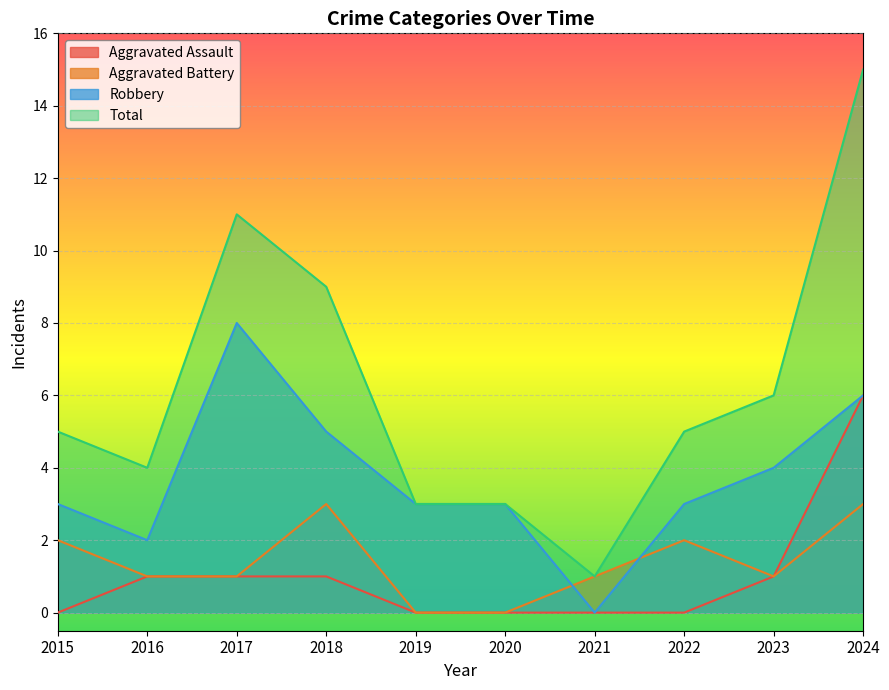

At 2021, list the series in order from smallest to largest.

Aggravated Assault, Robbery, Aggravated Battery, Total